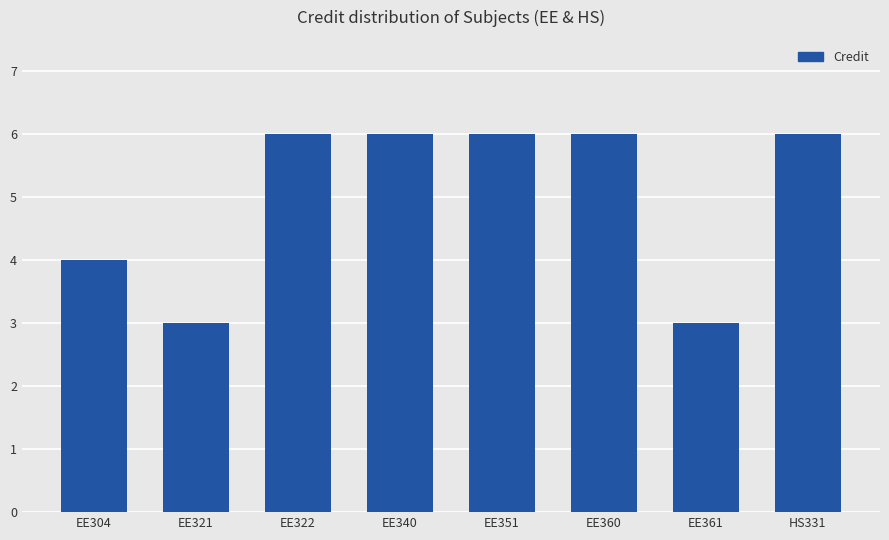

What is the ratio of the value at EE304 to the value at EE321?

1.3